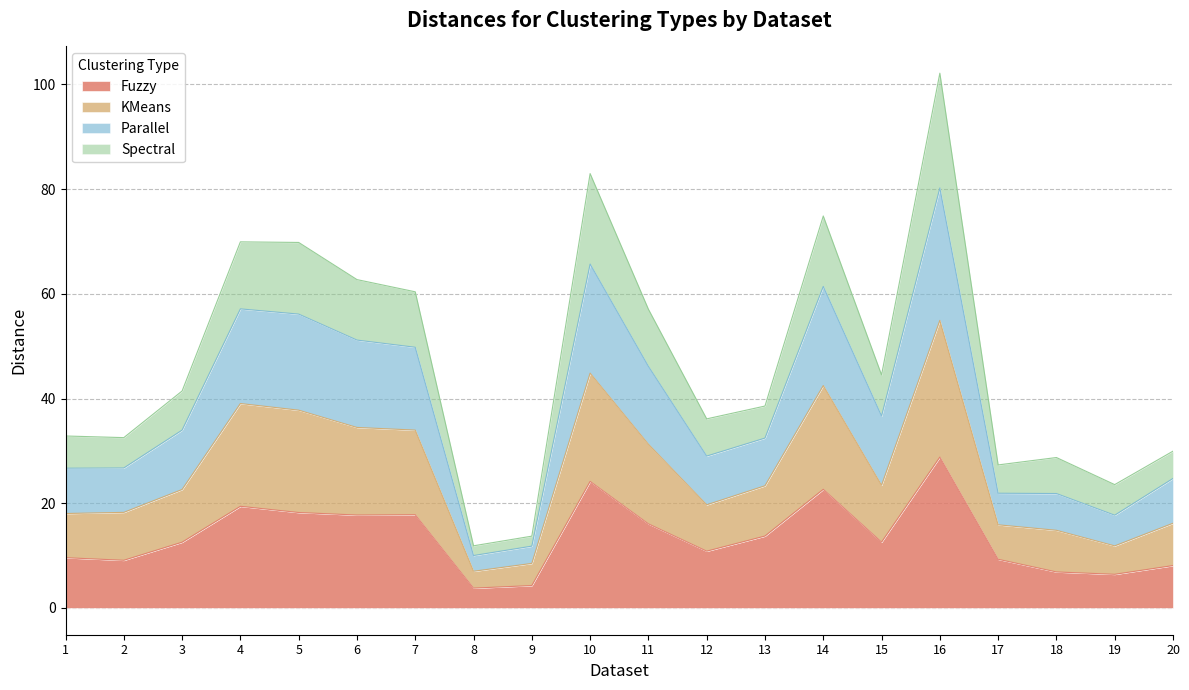

Count the number of categories in the chart.

20